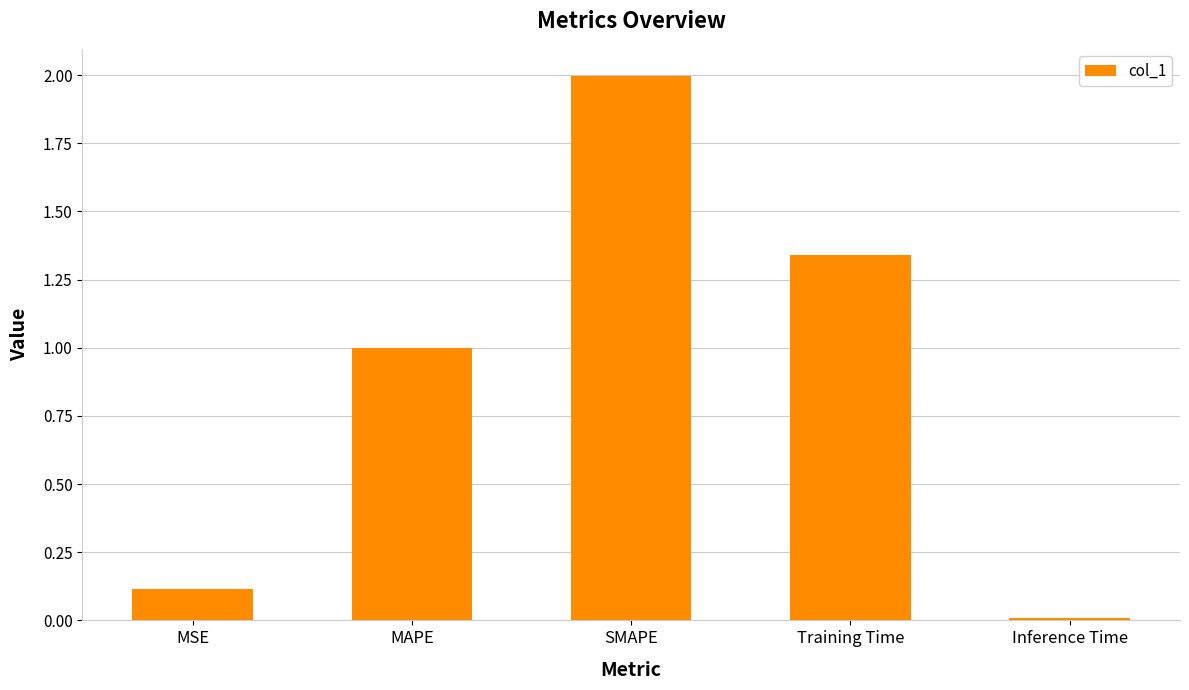

List the labels in order of value, smallest first.

Inference Time, MSE, MAPE, Training Time, SMAPE